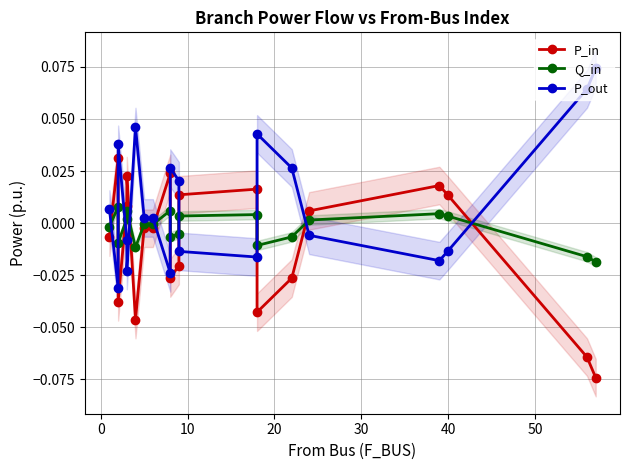

At how many categories does at least one series exceed 0?

20